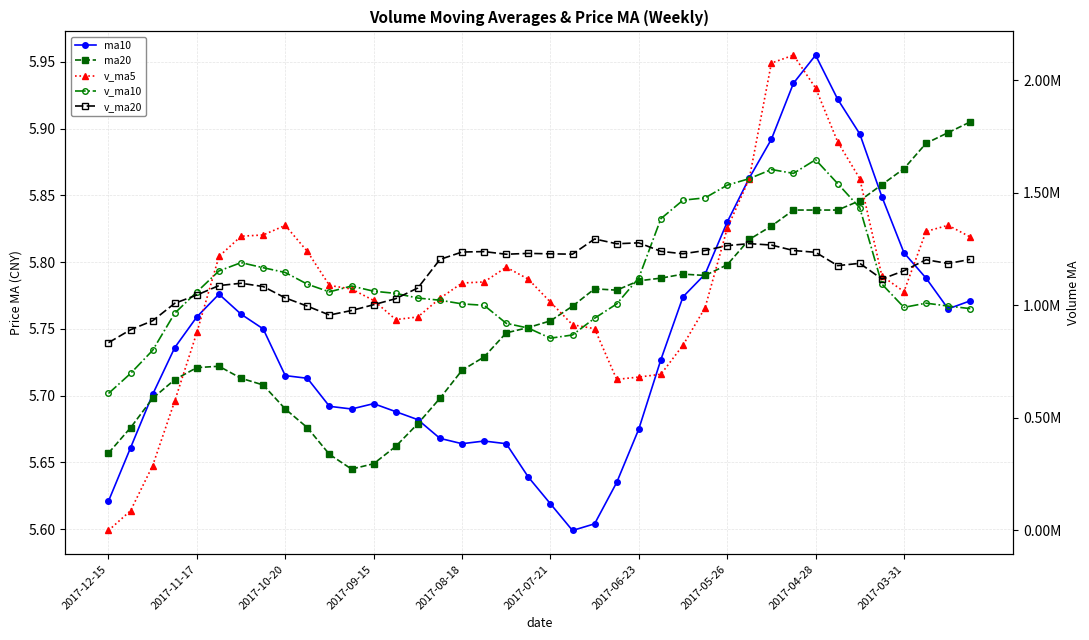

The value of v_ma20 at 2017-11-17 is 268694.3. True or false?

False